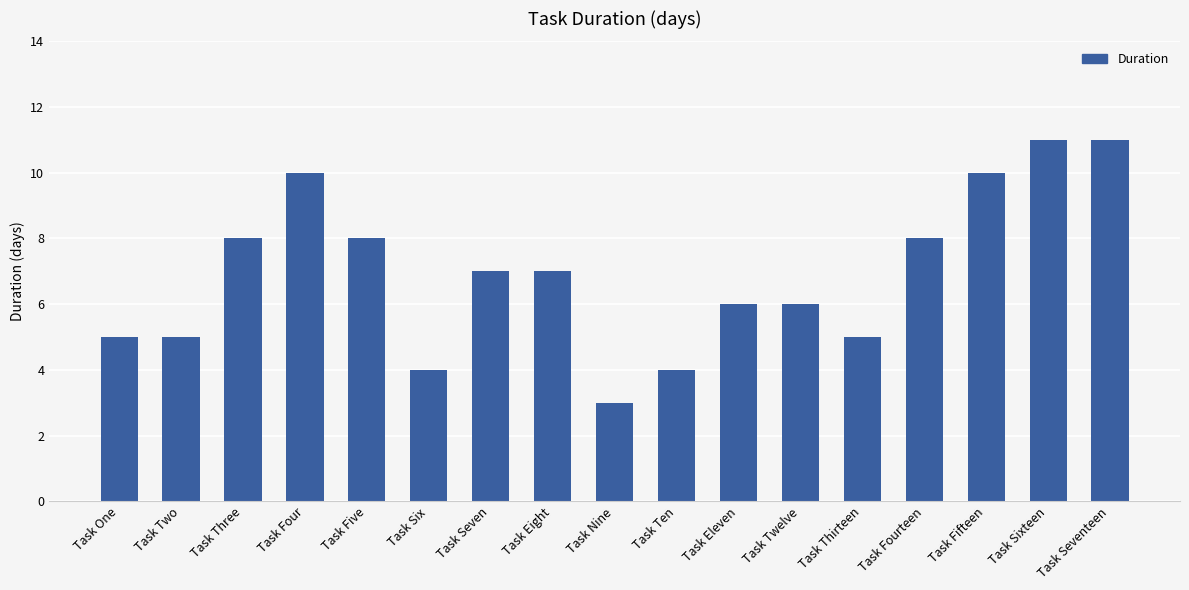

Between Task Seventeen and Task Fifteen, which is larger?

Task Seventeen